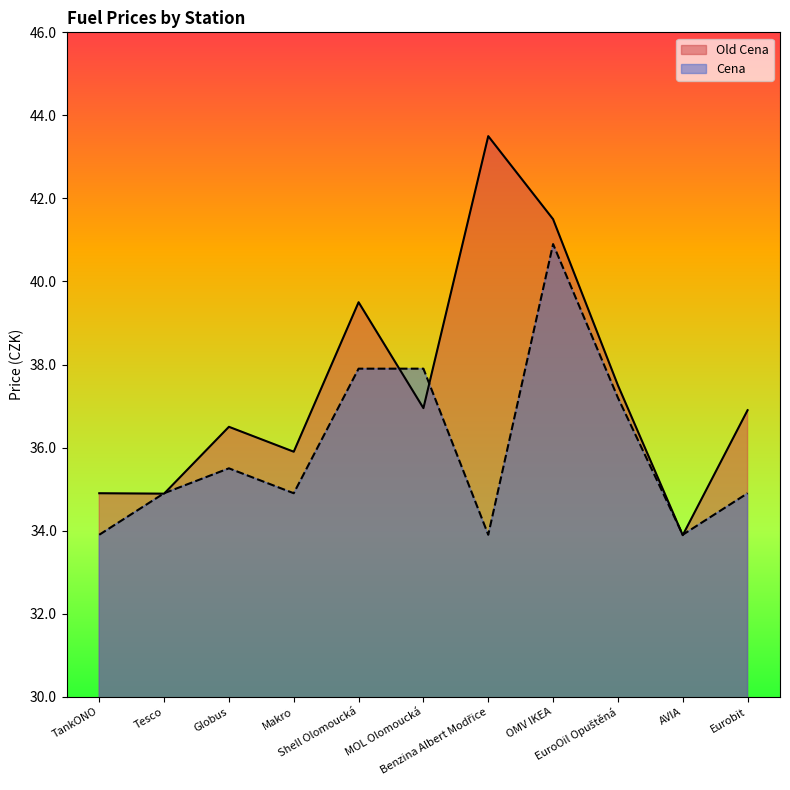

Between Benzina Albert Modřice and OMV IKEA, which series saw the biggest shift?

Cena